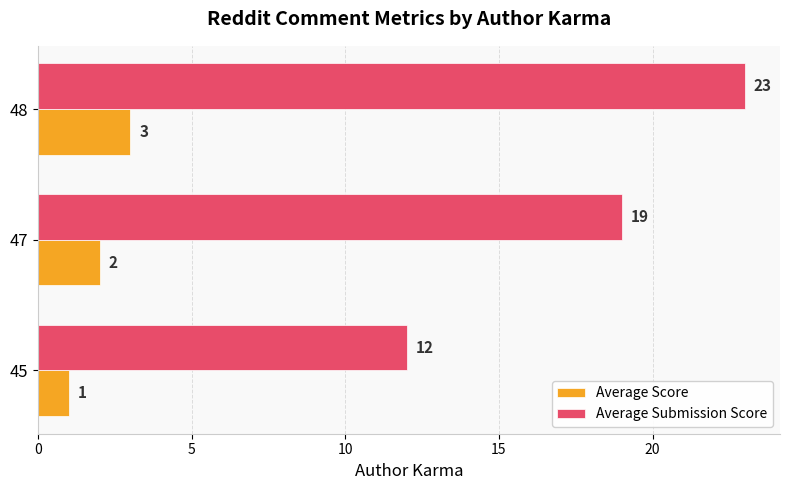

What is the maximum value for Average Score?

3